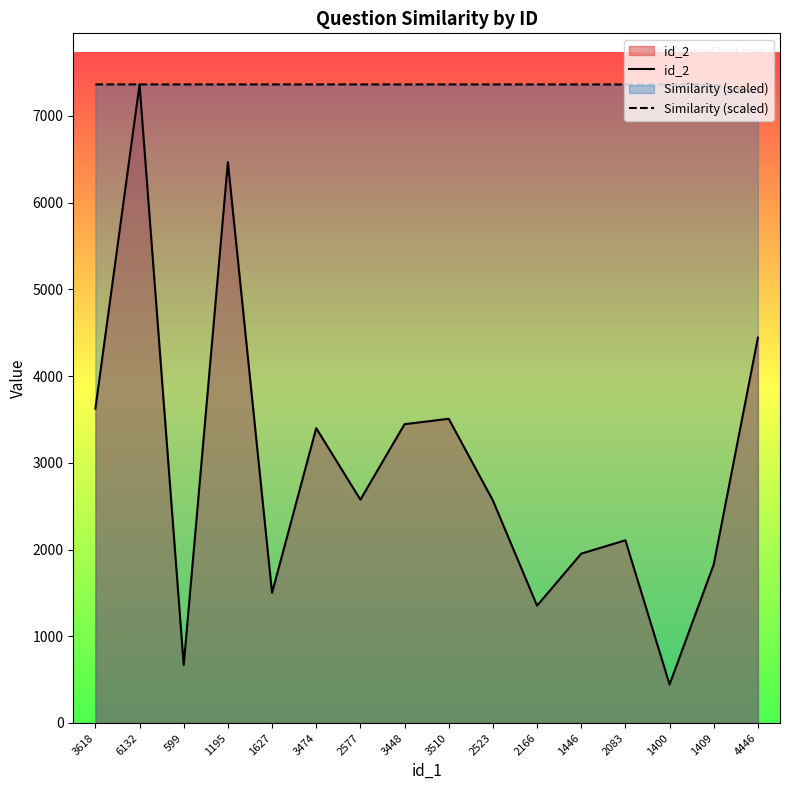

True or false: Similarity (scaled) and id_2 cross at least once.

True